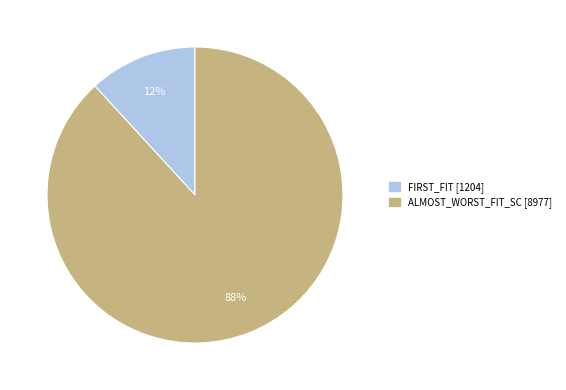

The ALMOST_WORST_FIT_SC slice represents 88% of the pie. True or false?

True